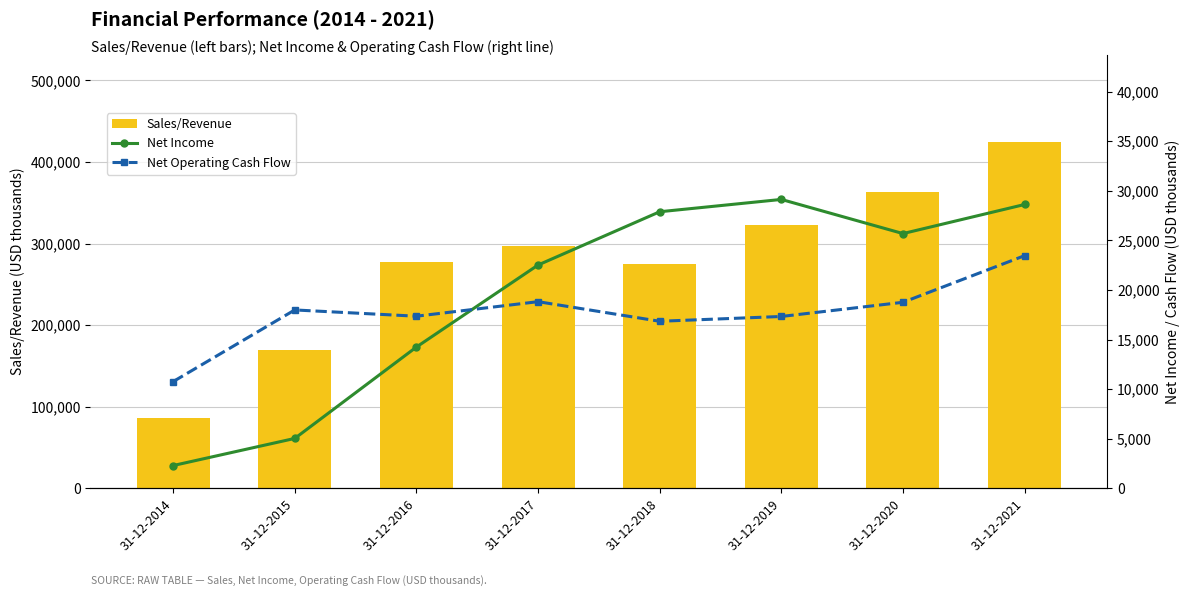

The value of Sales/Revenue at 31-12-2014 is 86628.0. True or false?

True